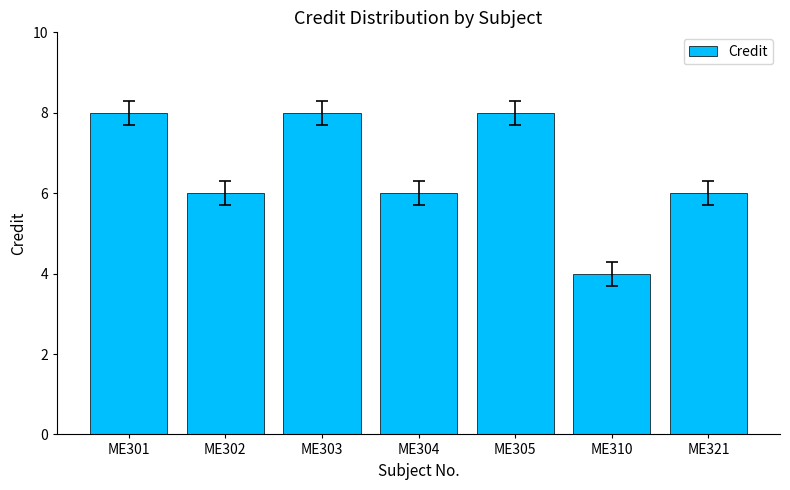

What is the sum of the values at ME321 and ME305?

14